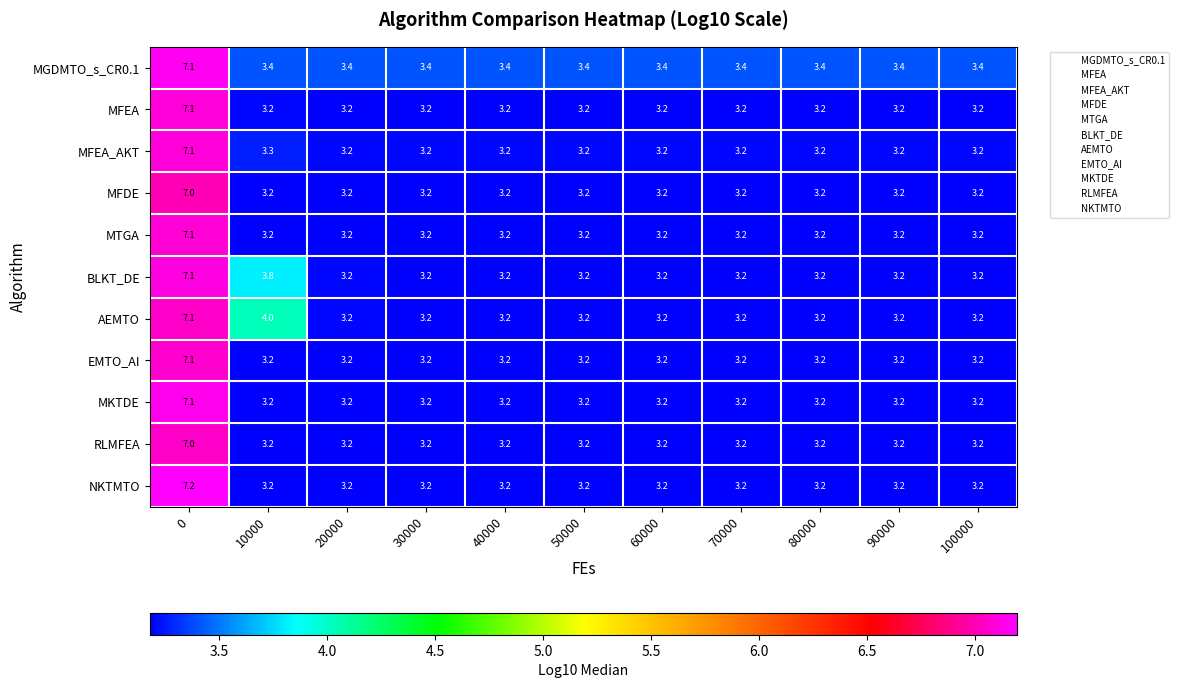

Where is MFEA_AKT nearest to the value 5?

10000